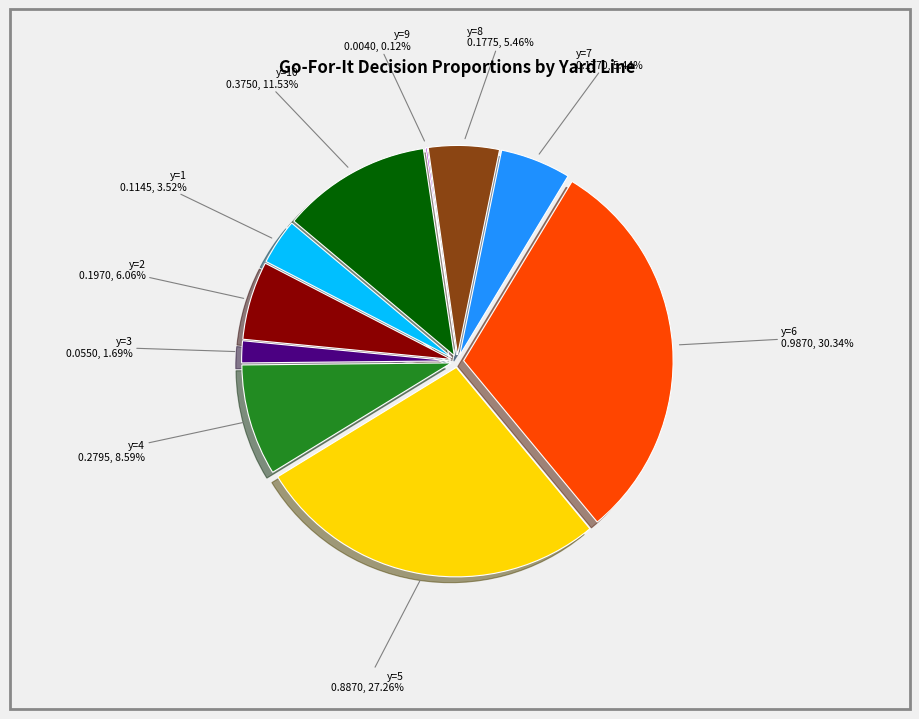

True or false: y=2 accounts for 6% of the total.

True